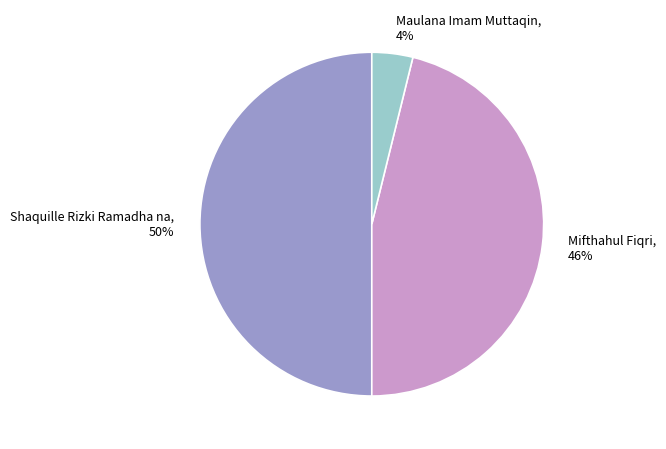

How many segments does this pie chart have?

3